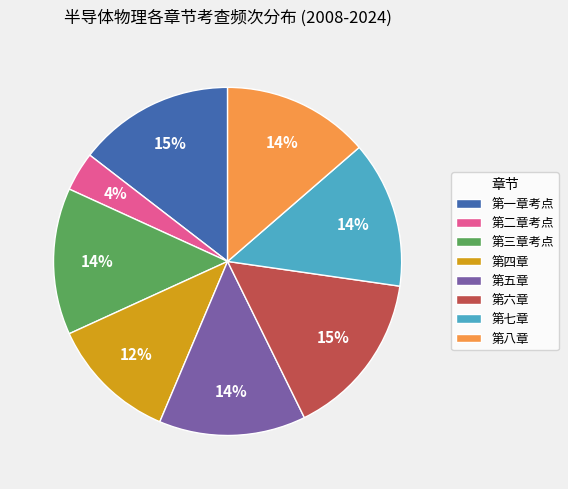

To the nearest percent, what is the average slice percentage?

12%